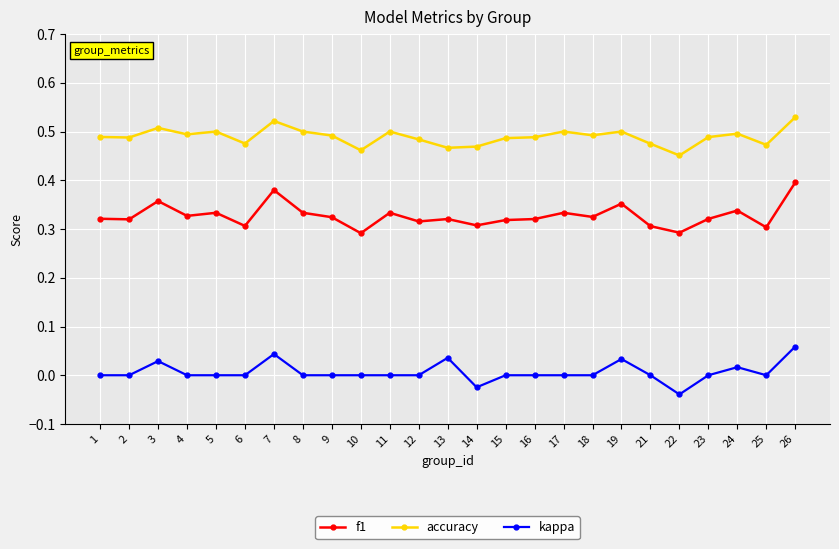

Is the value of kappa at 12 greater than the value of f1 at 16?

No